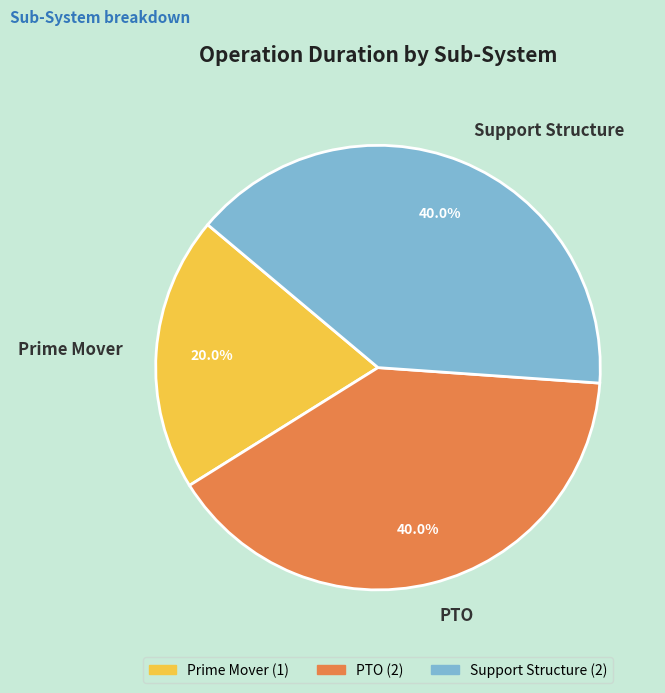

To the nearest percent, what percentage of the pie is Prime Mover?

20%